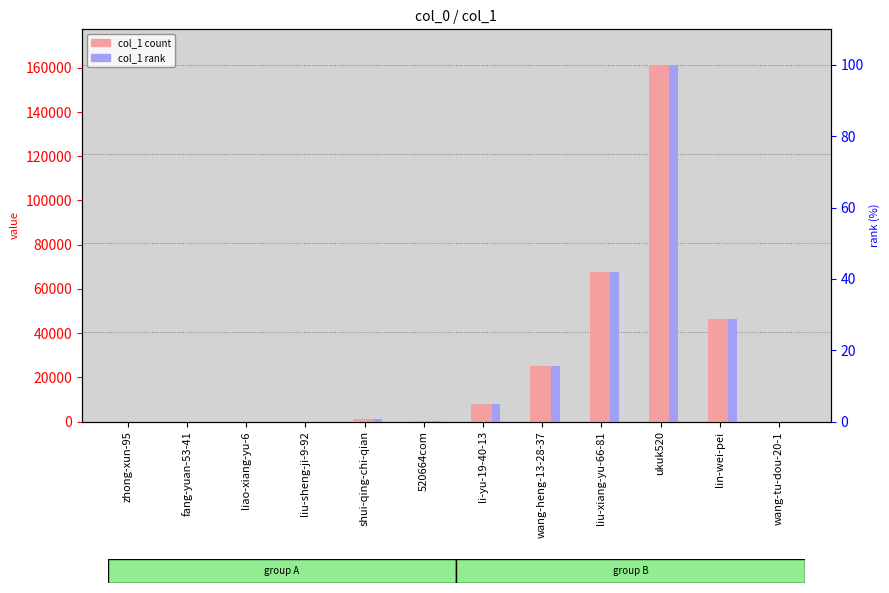

What are all the series names shown in the legend?

col_1 (count), col_1 (rank)